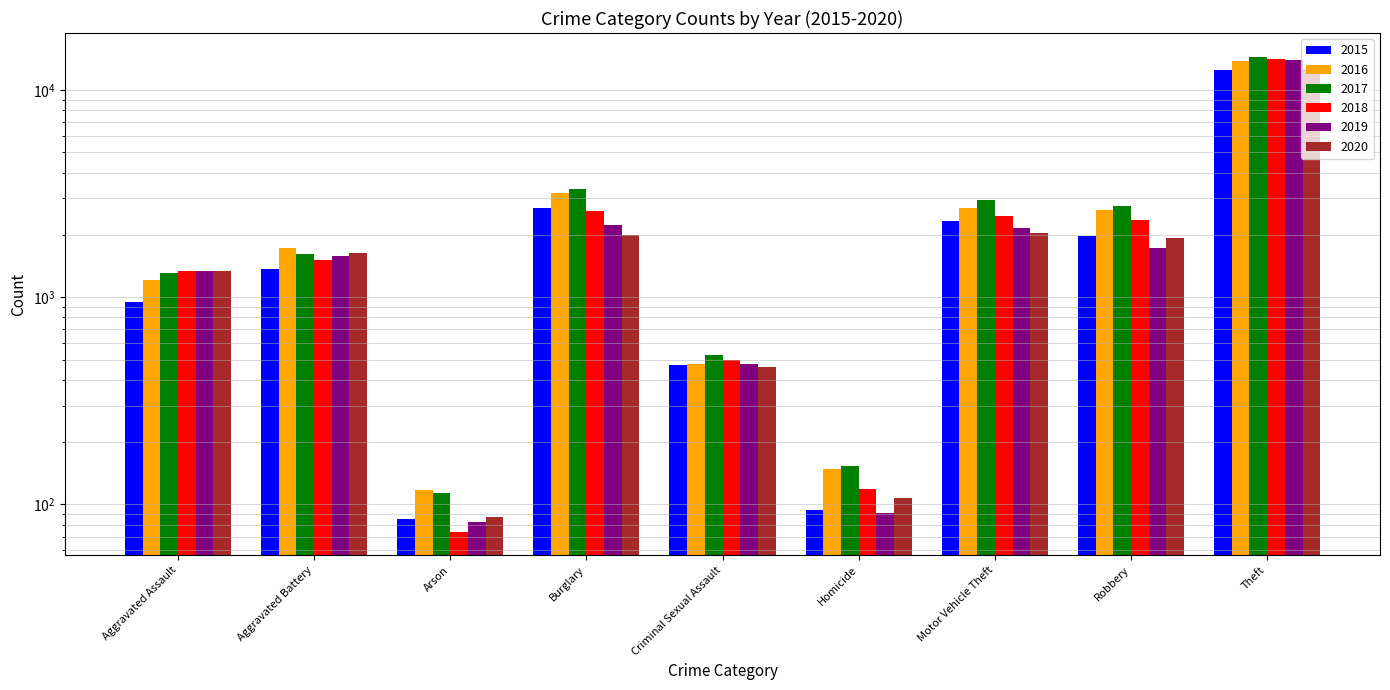

At which label does 2020 first exceed 1638?

Burglary